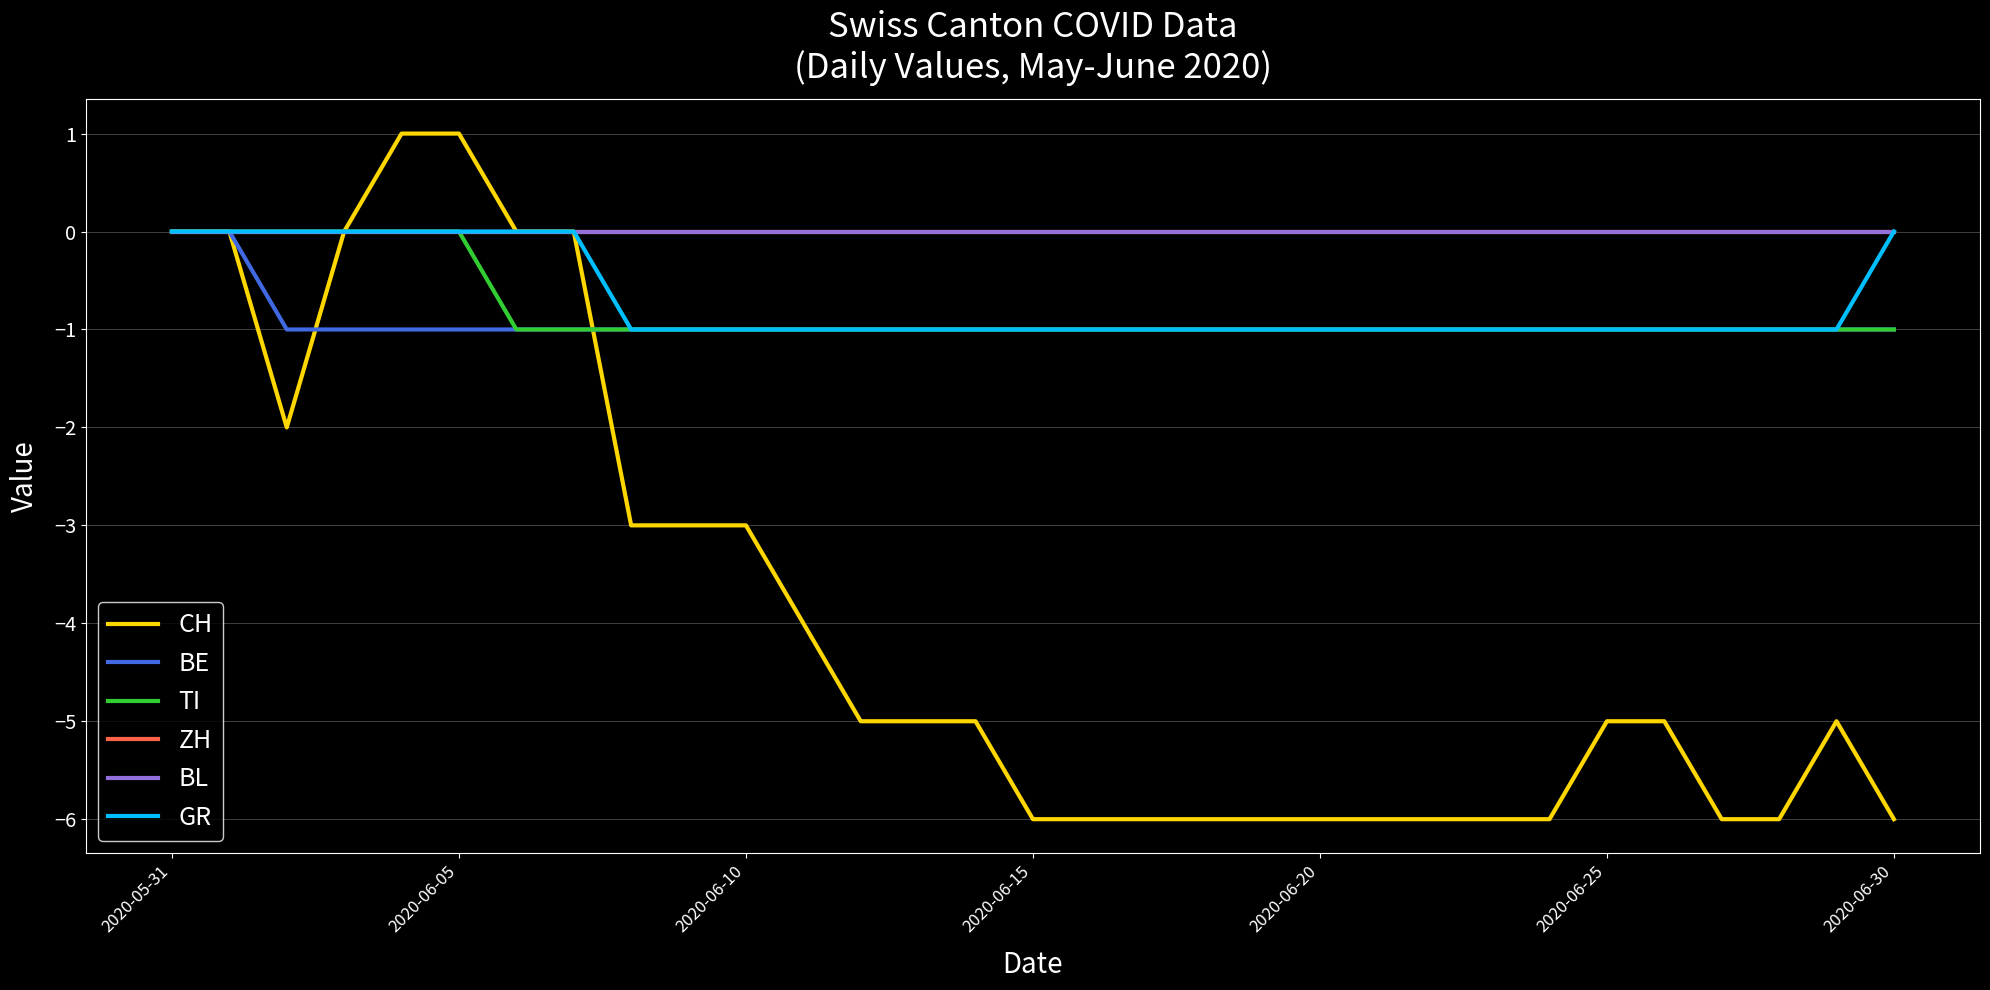

Rank the series by their maximum value, from lowest to highest.

BE, TI, ZH, BL, GR, CH